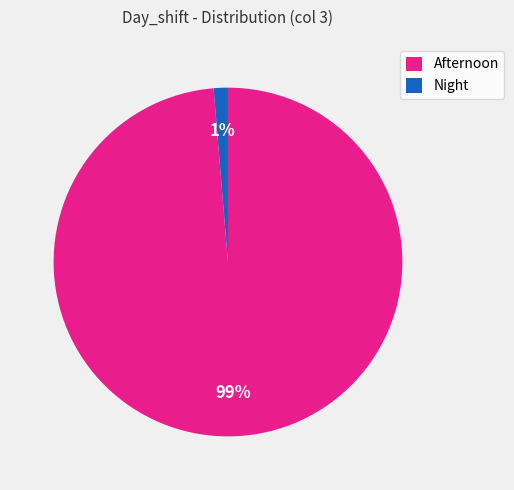

The Night slice represents 9% of the pie. True or false?

False